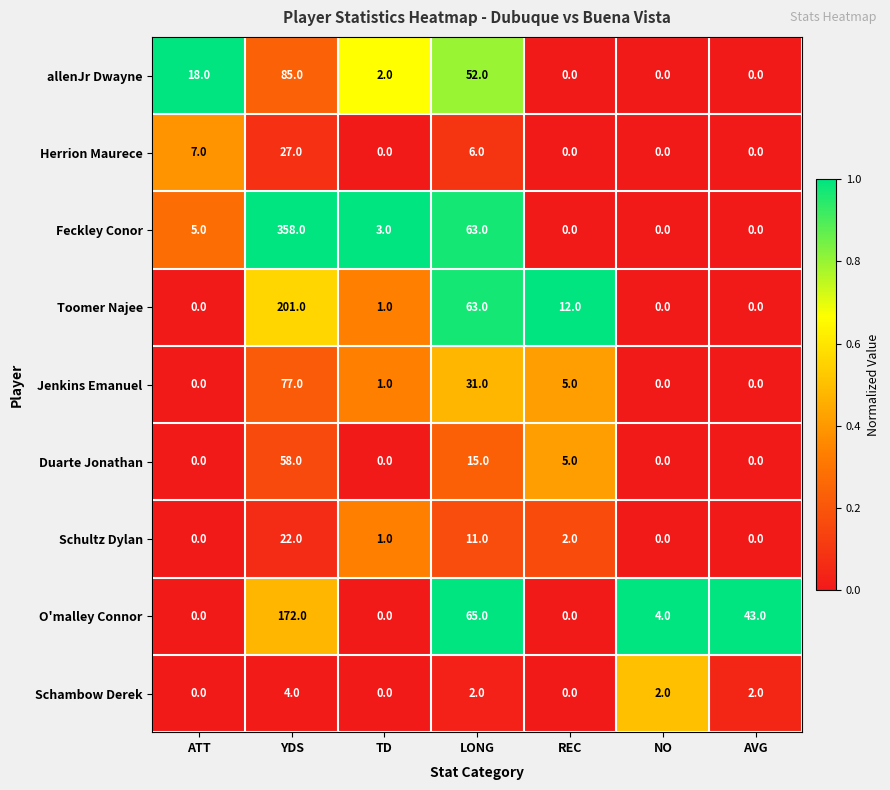

What is the maximum value for Duarte Jonathan?

58